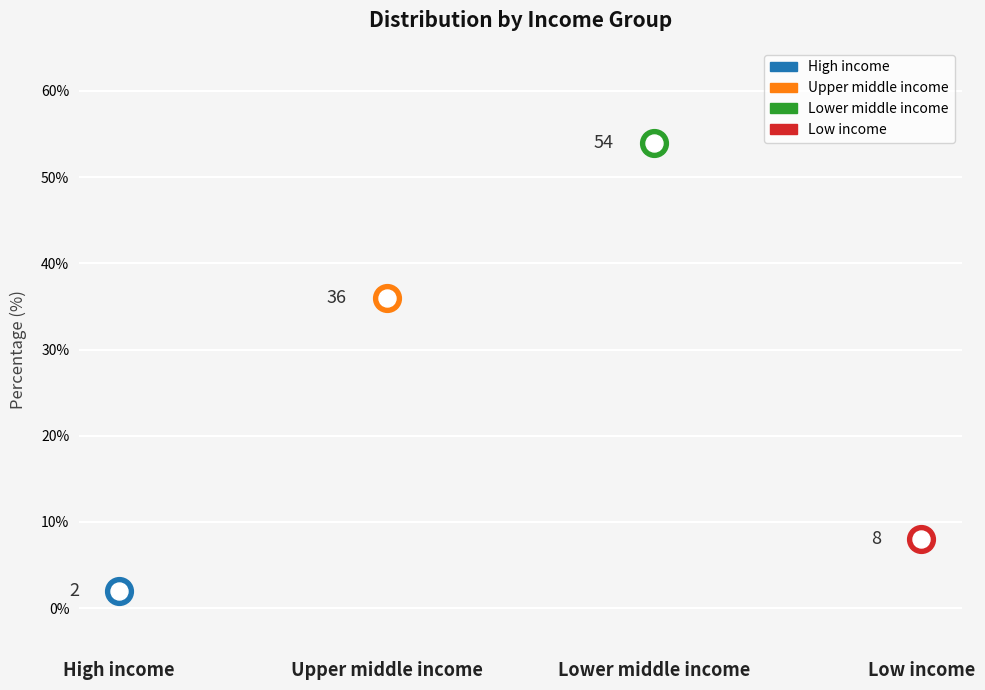

What is the ratio of the value at Upper middle income to the value at High income?

18.0